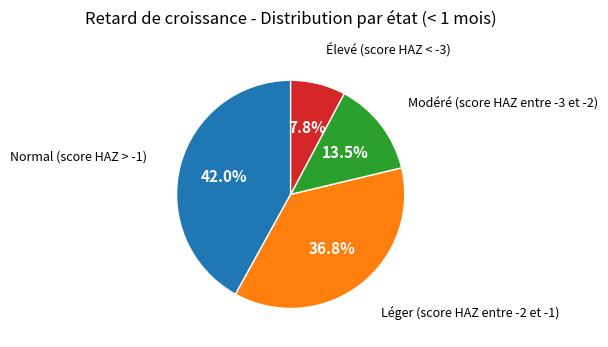

Is there a majority slice in this chart?

No